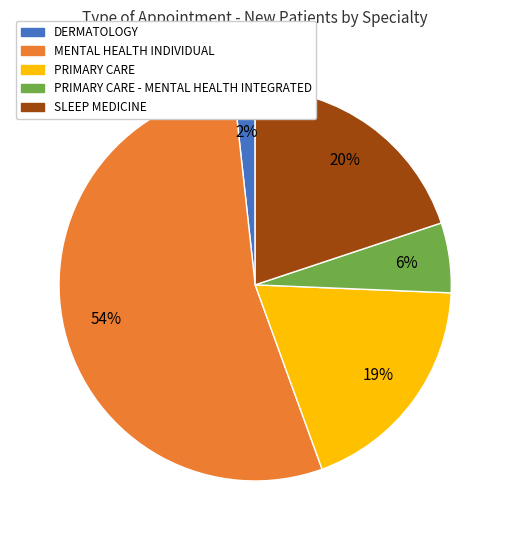

Is there any slice that represents more than half of the pie?

Yes